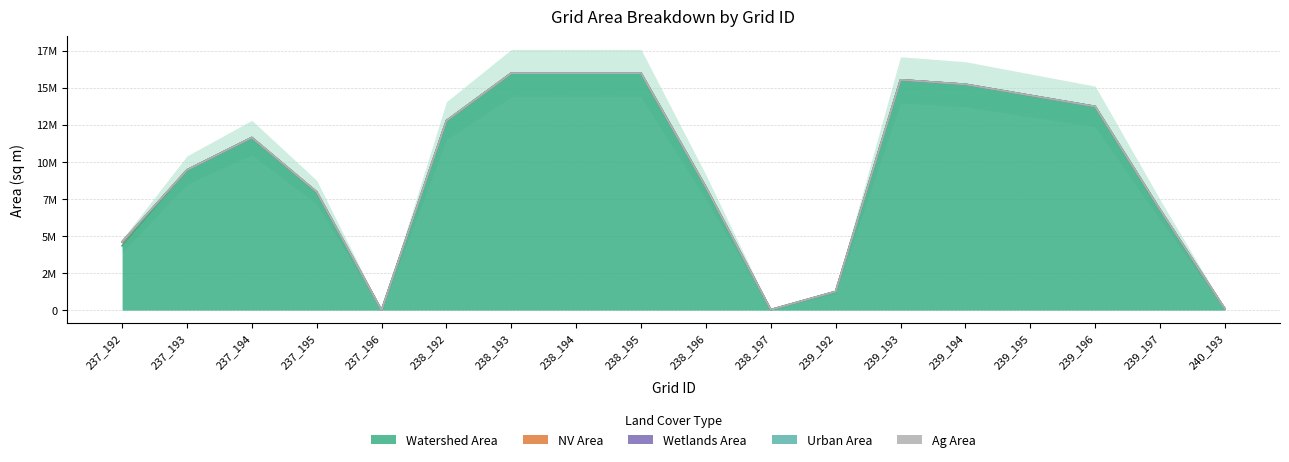

Count the number of data series in this chart.

5